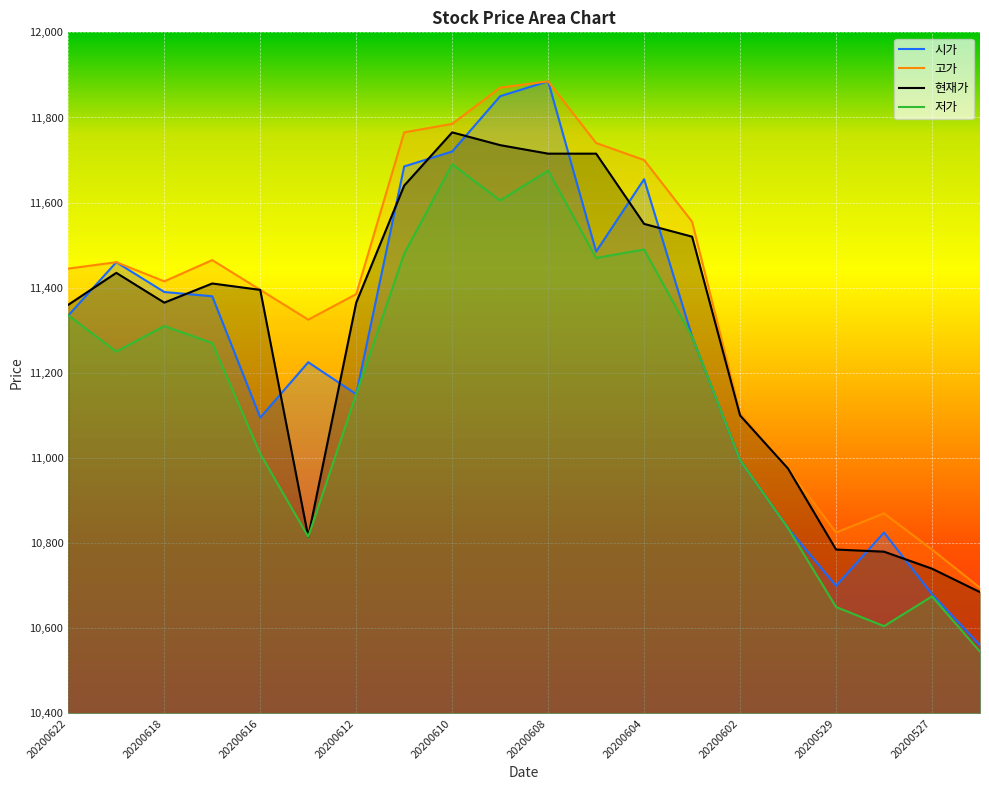

How many data points in 고가 are less than 11445?

10